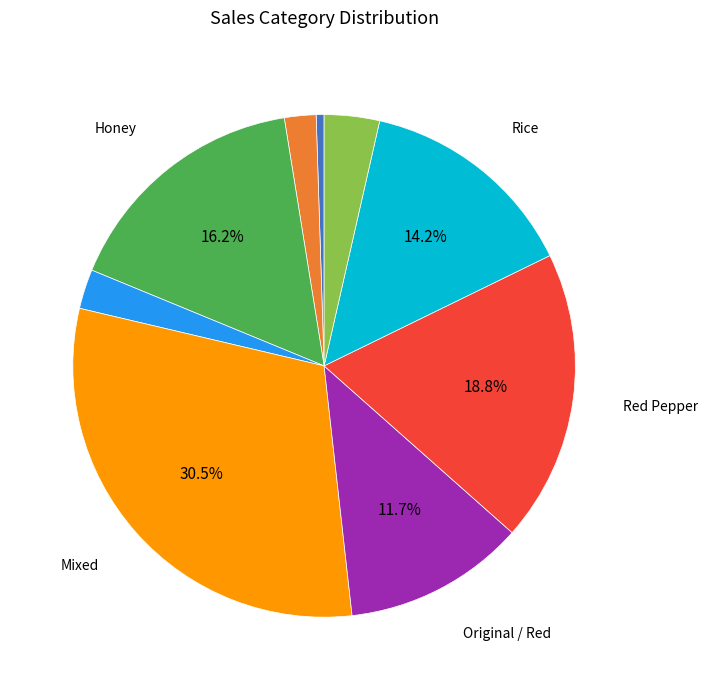

How many segments does this pie chart have?

9